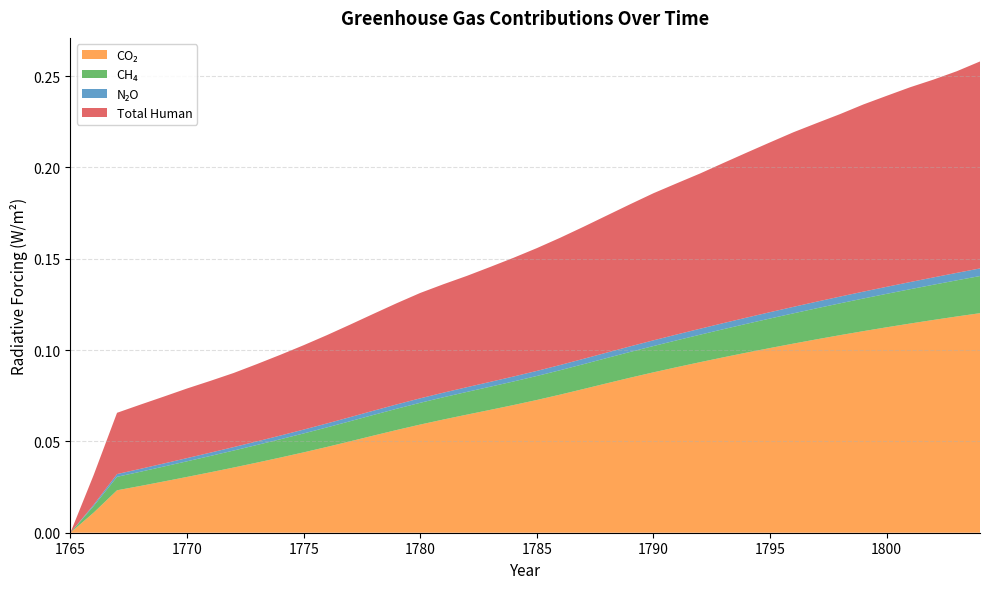

Which series has the largest range (max minus min)?

co2